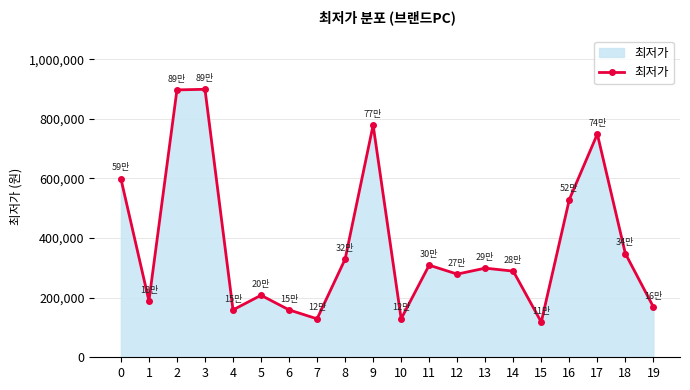

What is the difference between the maximum and minimum values?

781000